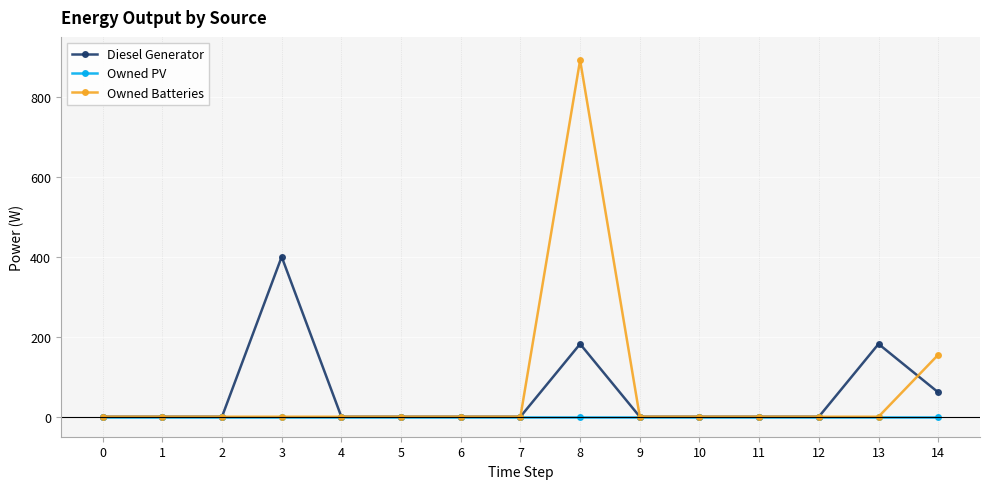

Rank the series by their average value, from lowest to highest.

Owned PV, Diesel Generator, Owned Batteries